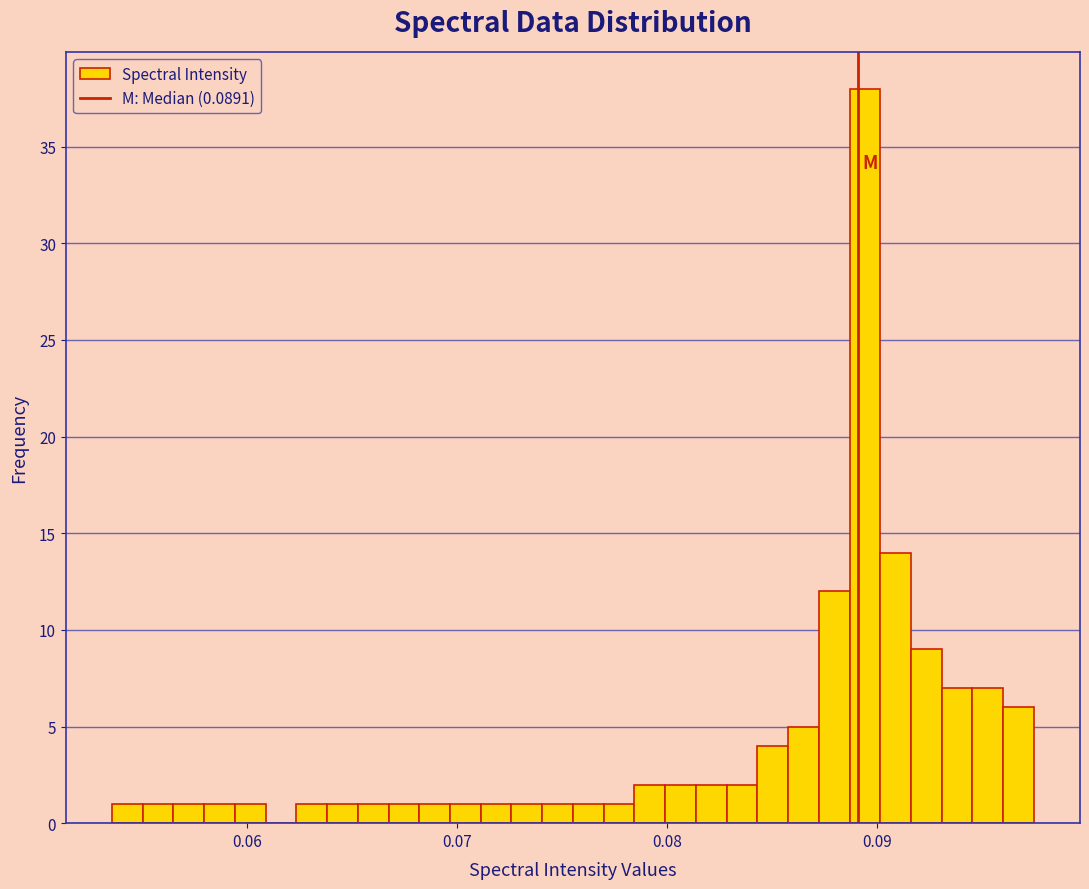

Read against the x-axis, roughly where is the centre of the tallest bar?

0.089